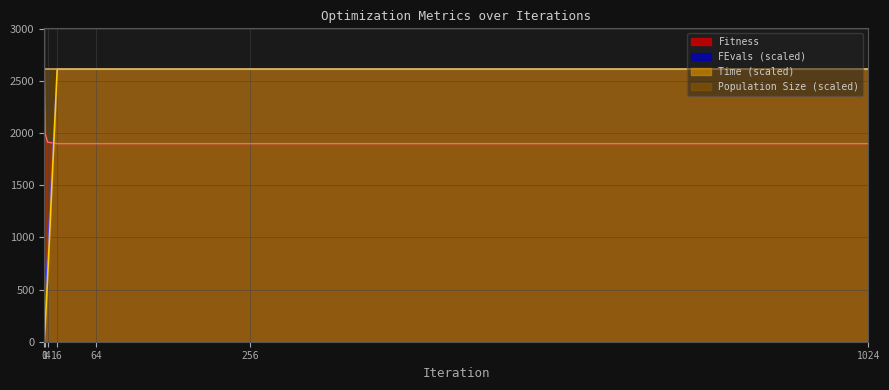

Is the value of Time at 256 greater than the value of FEvals at 1?

Yes